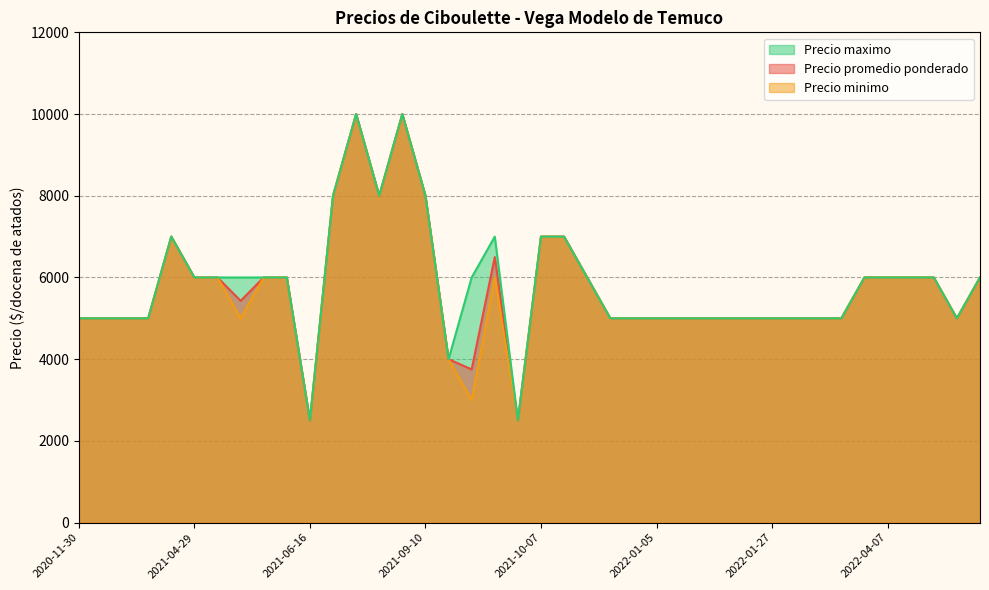

Which series changed the most between 2021-04-29 and 2021-11-26?

Precio promedio ponderado